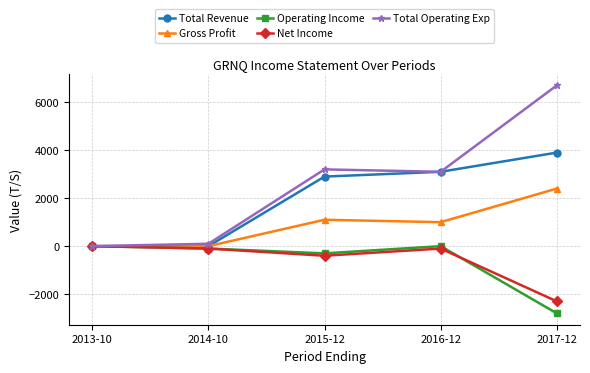

Reading left to right, what are all the values shown in this chart?

Total Revenue: 2013-10=0	2014-10=0	2015-12=2900	2016-12=3100	2017-12=3900
Gross Profit: 2013-10=0	2014-10=0	2015-12=1100	2016-12=1000	2017-12=2400
Operating Income: 2013-10=0	2014-10=-100	2015-12=-300	2016-12=0	2017-12=-2800
Net Income: 2013-10=0	2014-10=-100	2015-12=-400	2016-12=-100	2017-12=-2300
Total Operating Exp: 2013-10=0	2014-10=100	2015-12=3200	2016-12=3100	2017-12=6700